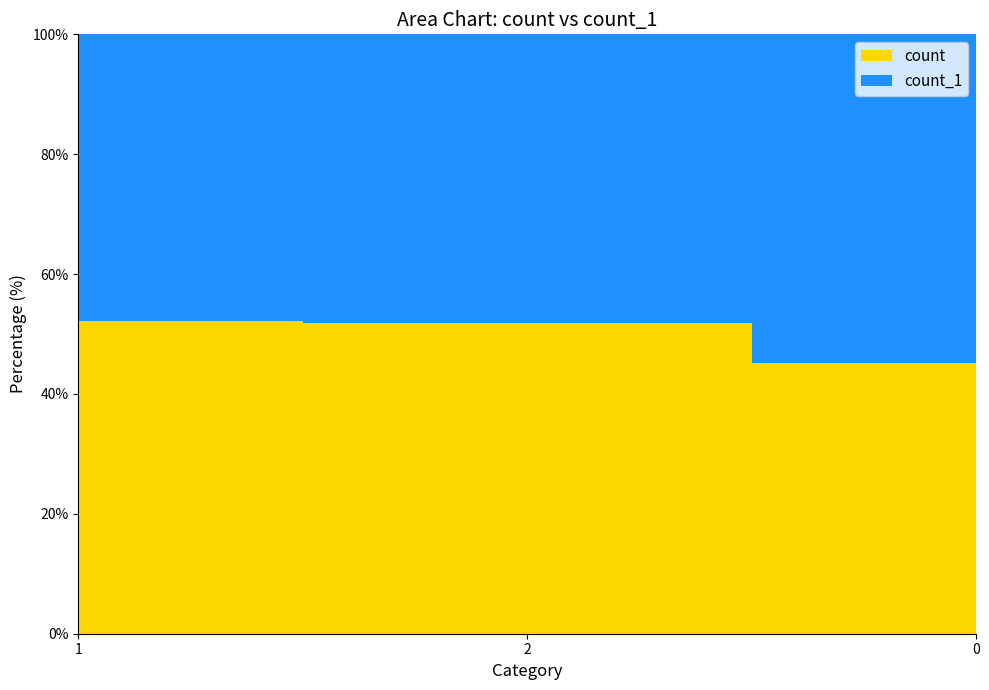

Reading left to right, extract all data points from this chart.

count: 1=440	2=434	0=332
count_1: 1=402	2=402	0=402